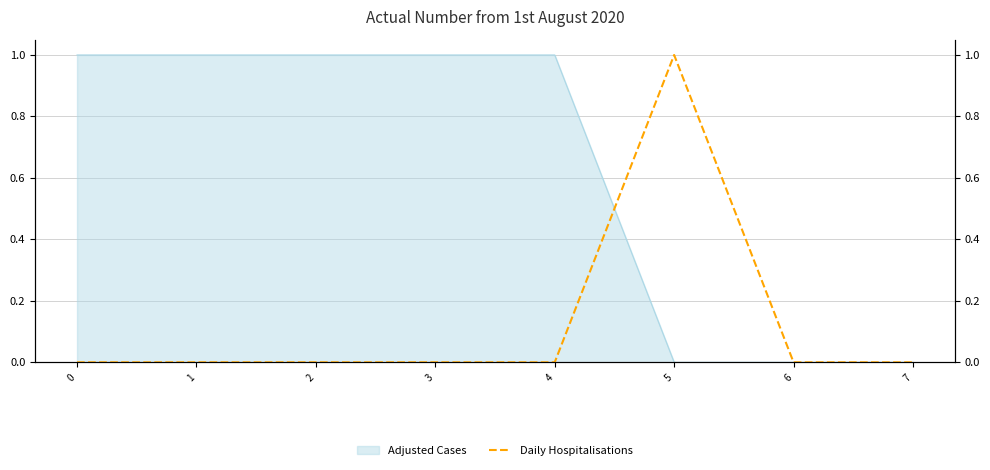

Does the chart have visible grid lines?

Yes